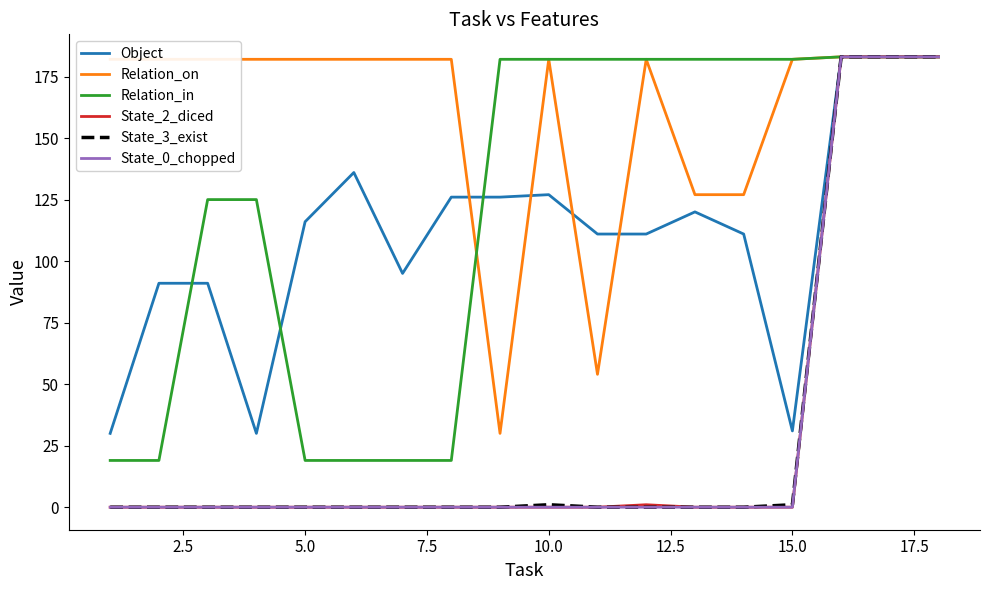

Which series has the largest total across all categories?

Relation_on